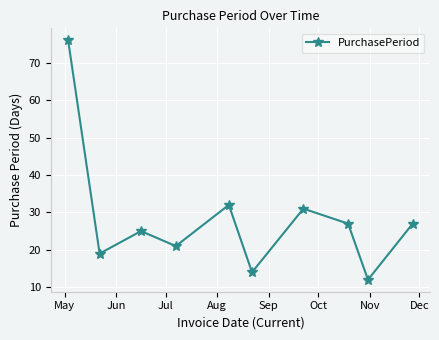

True or false: there are more than 0 points higher than both neighbors.

True